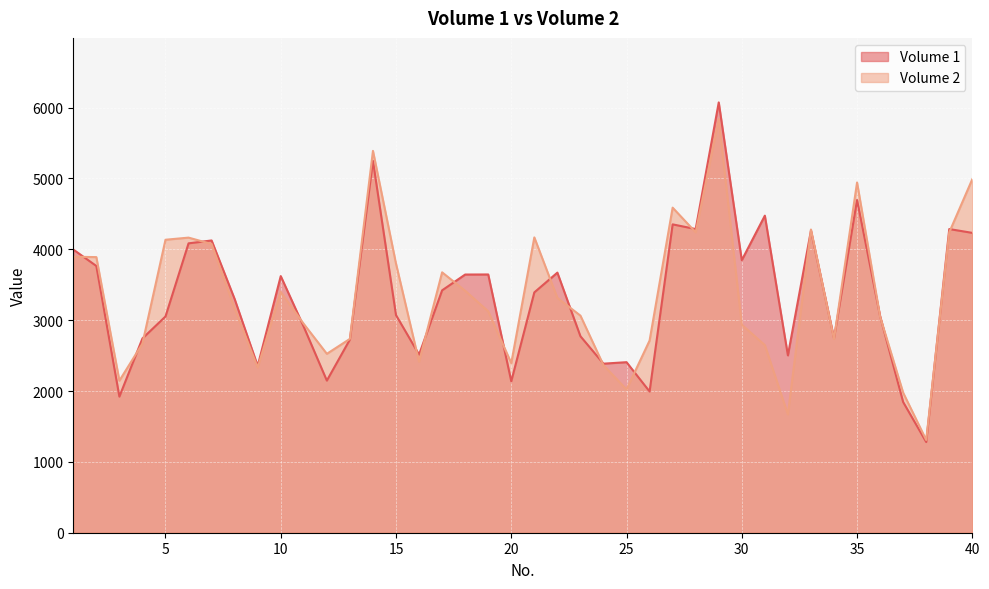

Where do Volume 1 and Volume 2 first cross each other?

1 and 2